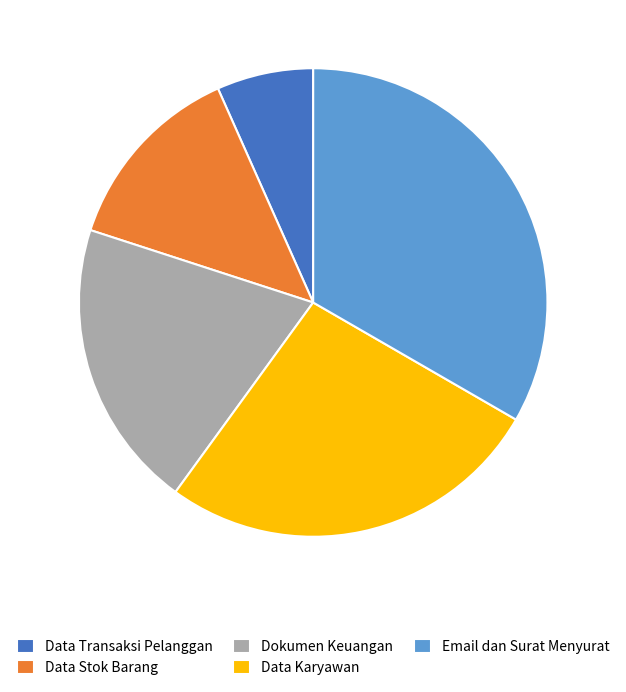

Combined, do Data Stok Barang and Data Karyawan account for over 50%?

No